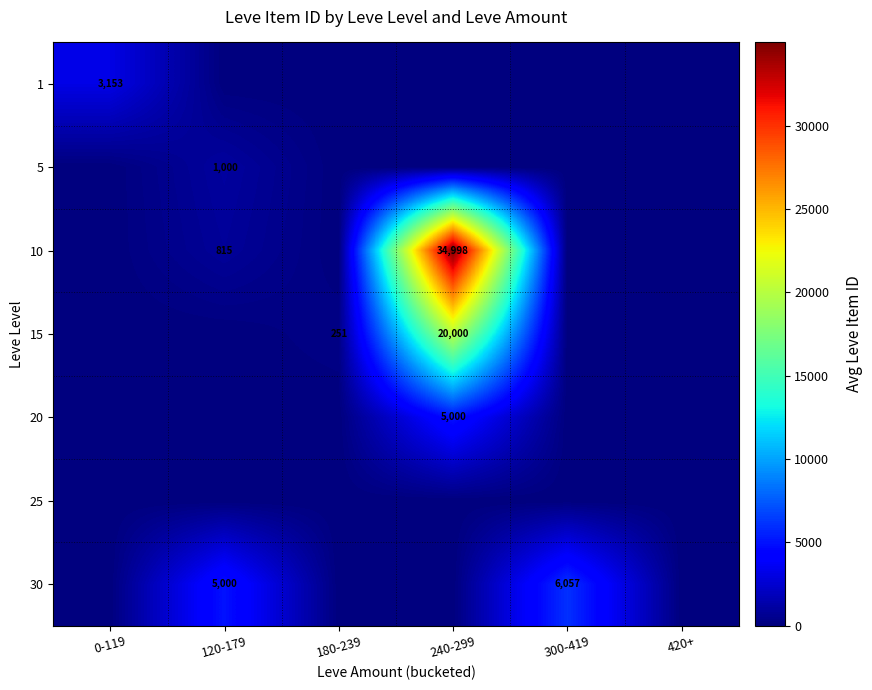

The 20 series shows 0.0 at 420+. True or false?

True